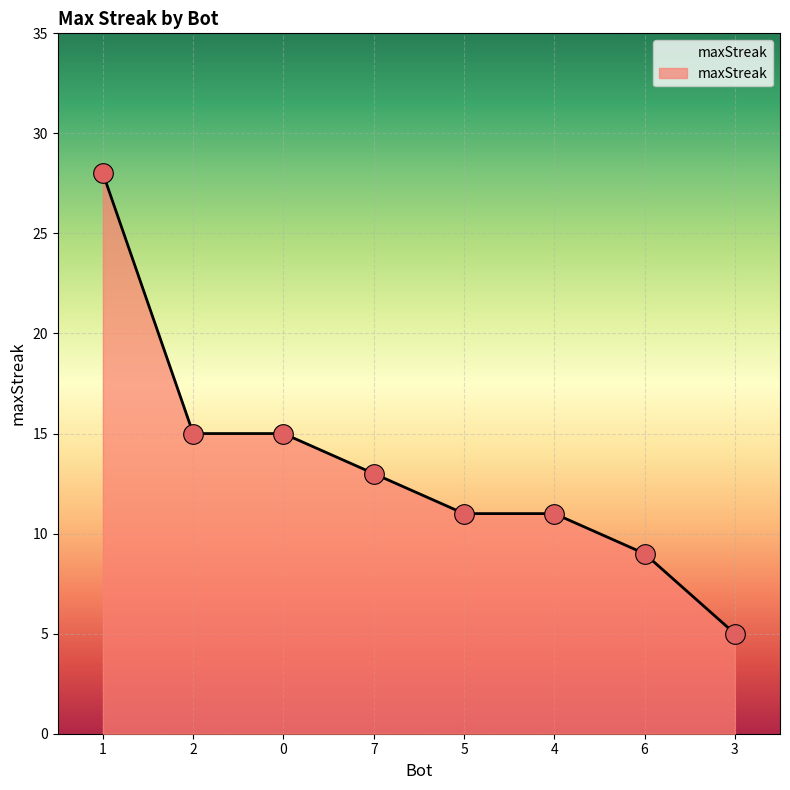

Between 3 and 2, which is larger?

2